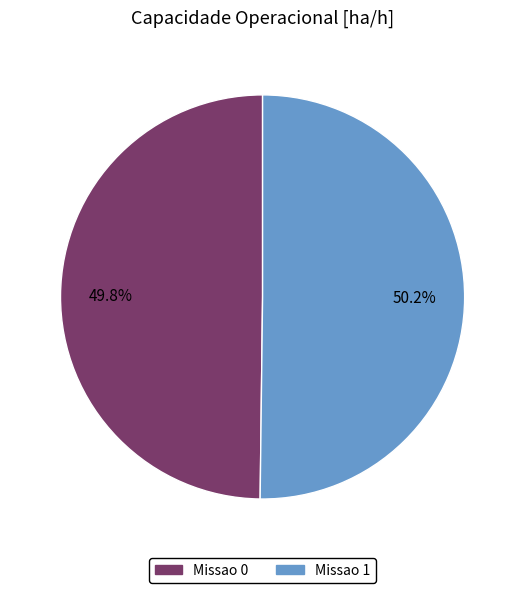

Is there any slice that represents more than half of the pie?

Yes